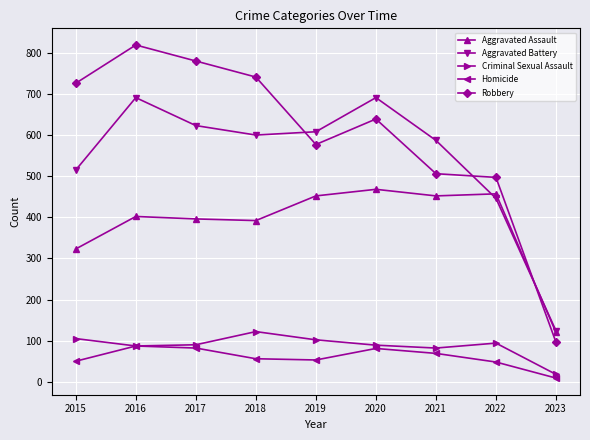

What is the total value across all series at 2017?

1971